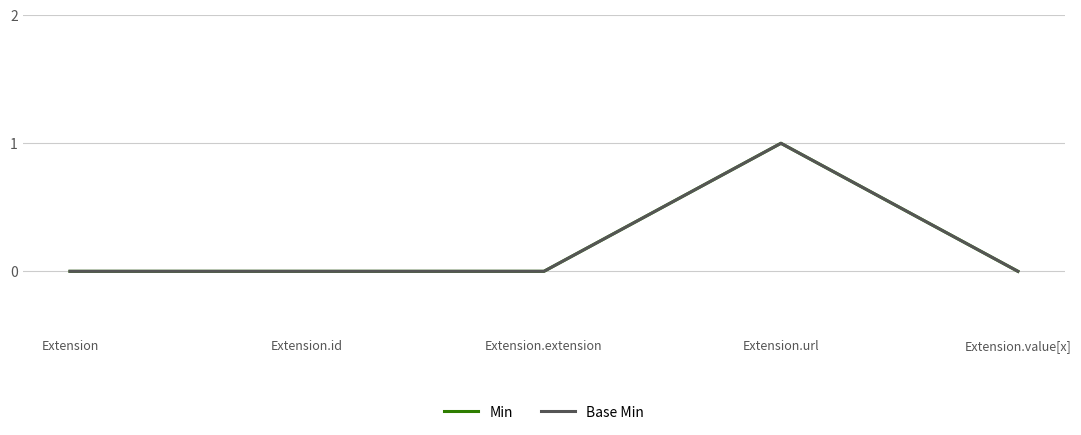

Which category has the highest value in the Min series?

Extension.url